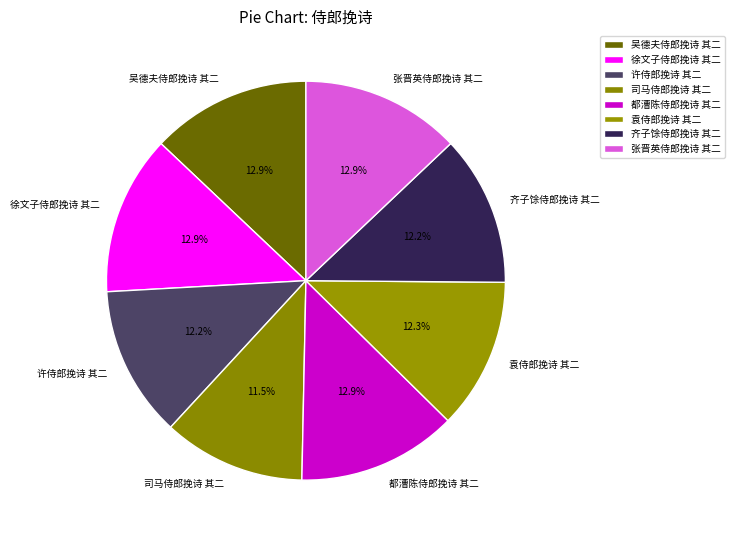

Which has a higher value, 司马侍郎挽诗 其二 or 徐文子侍郎挽诗 其二?

徐文子侍郎挽诗 其二